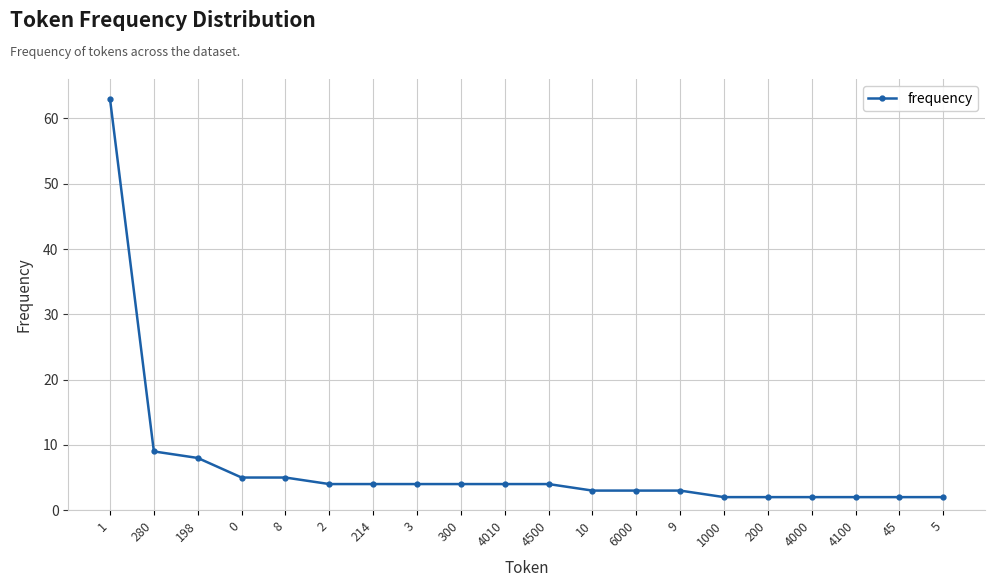

At which label is the value closest to 32?

280